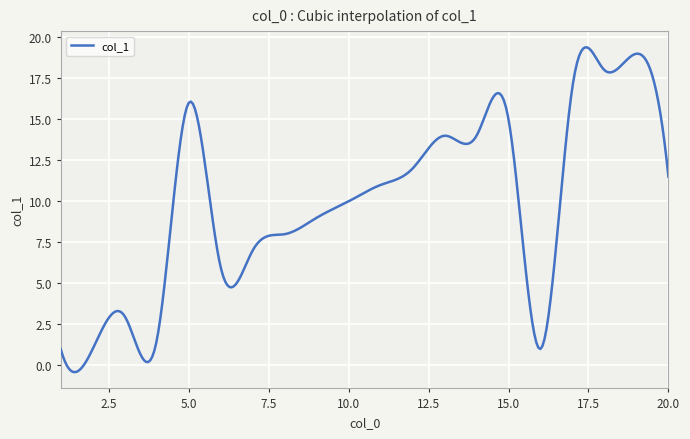

What is the maximum value shown in the chart?

19.4